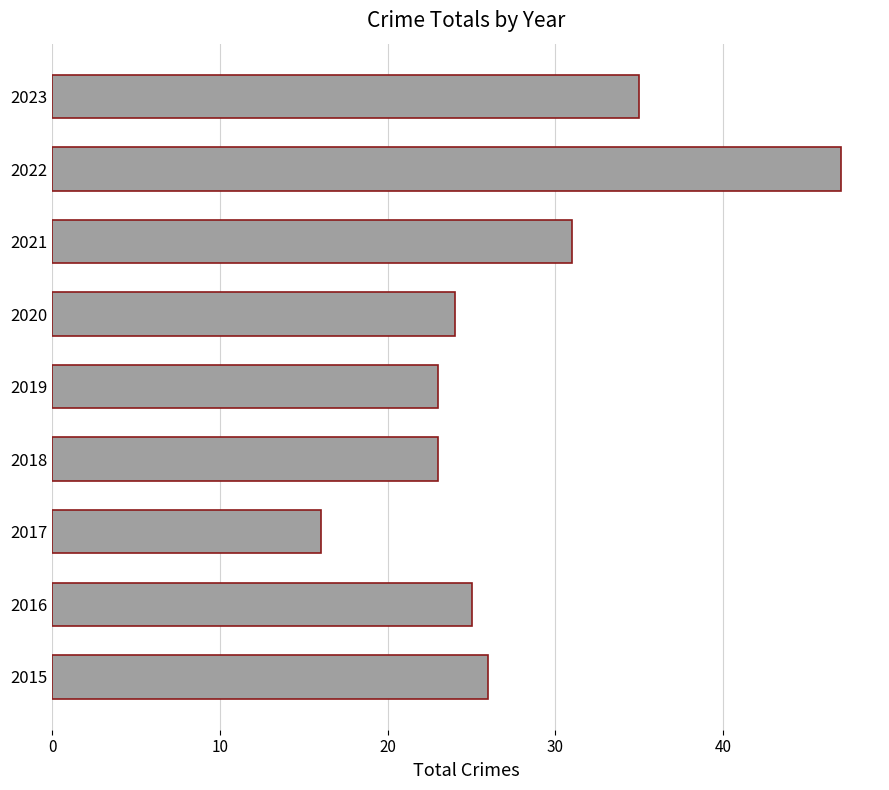

Which category has the lowest value across all series?

2017